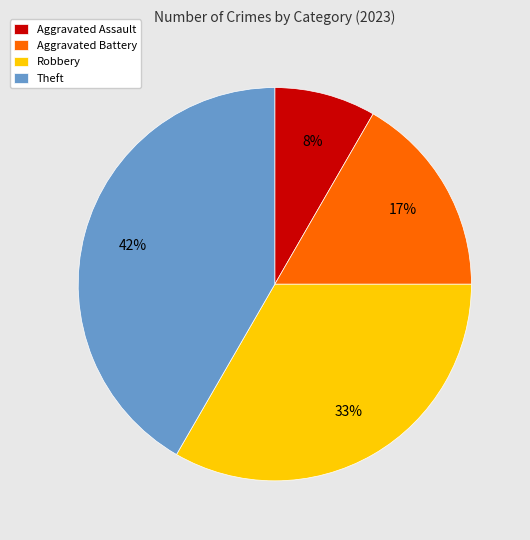

To the nearest percent, what is the average slice percentage?

25%